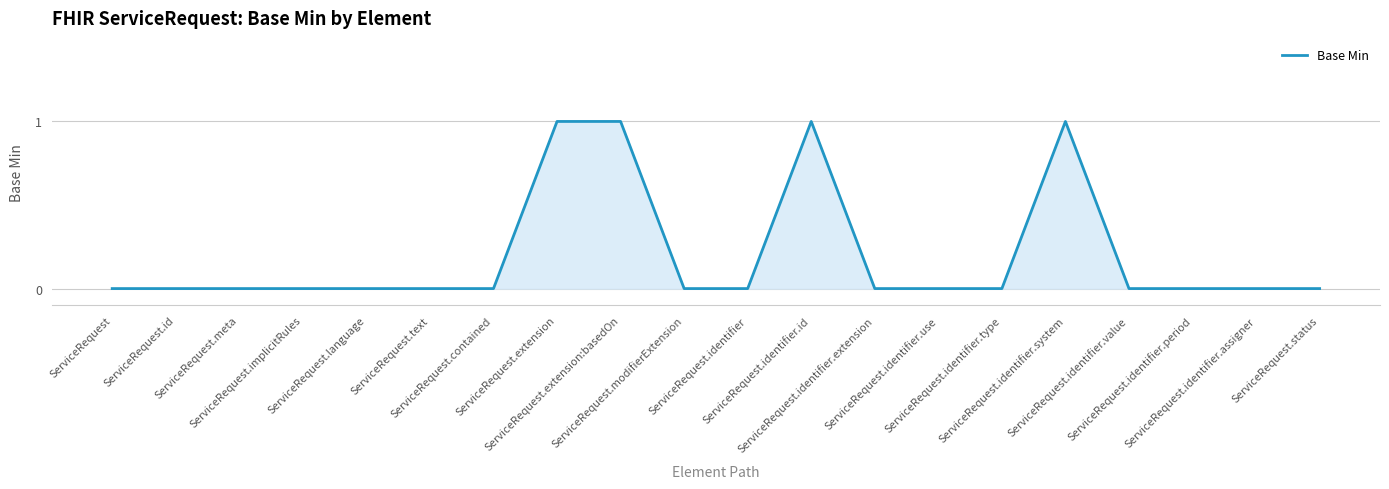

Reading left to right, extract all data points from this chart.

ServiceRequest=0	ServiceRequest.id=0	ServiceRequest.meta=0	ServiceRequest.implicitRules=0	ServiceRequest.language=0	ServiceRequest.text=0	ServiceRequest.contained=0	ServiceRequest.extension=1	ServiceRequest.extension:basedOn=1	ServiceRequest.modifierExtension=0	ServiceRequest.identifier=0	ServiceRequest.identifier.id=1	ServiceRequest.identifier.extension=0	ServiceRequest.identifier.use=0	ServiceRequest.identifier.type=0	ServiceRequest.identifier.system=1	ServiceRequest.identifier.value=0	ServiceRequest.identifier.period=0	ServiceRequest.identifier.assigner=0	ServiceRequest.status=0